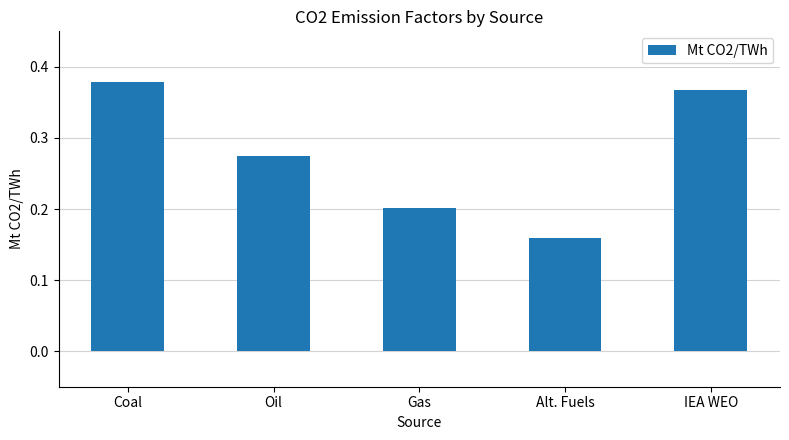

What is the label of the 1st bar from the right?

IEA WEO